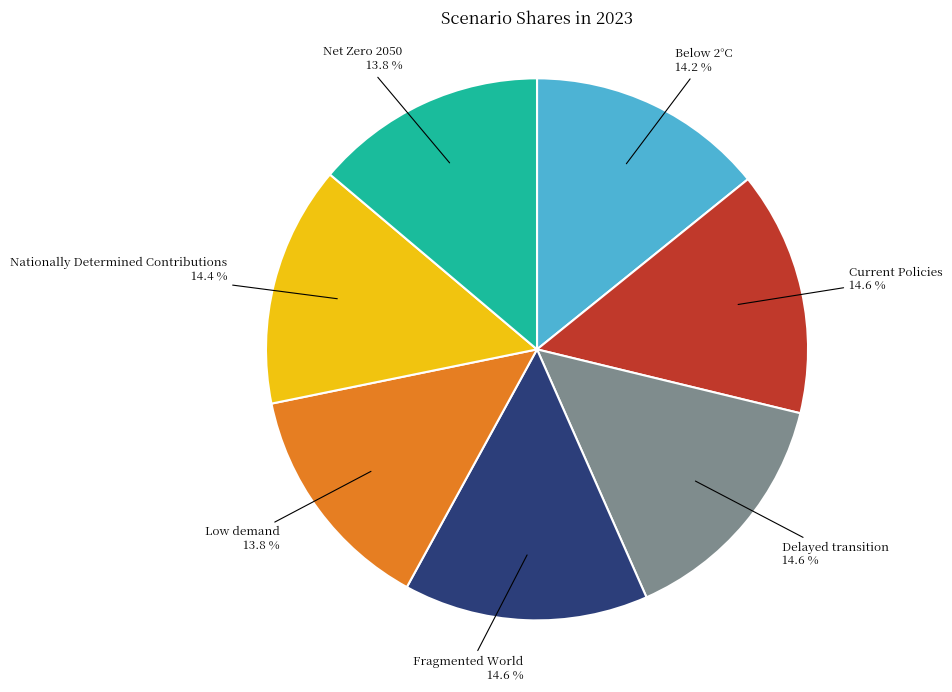

Does any single category account for the majority?

No